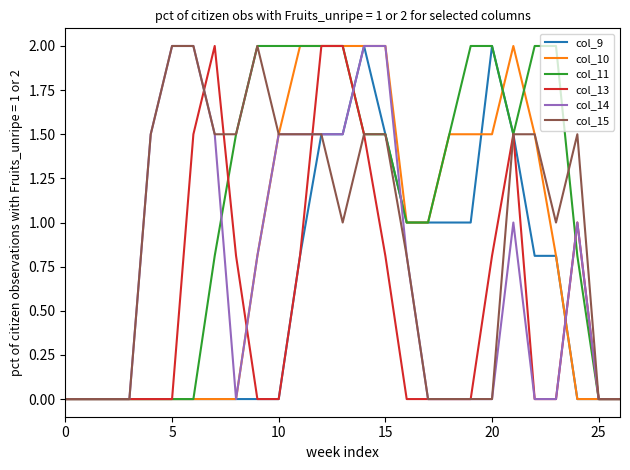

Which series has the largest total across all categories?

col_11